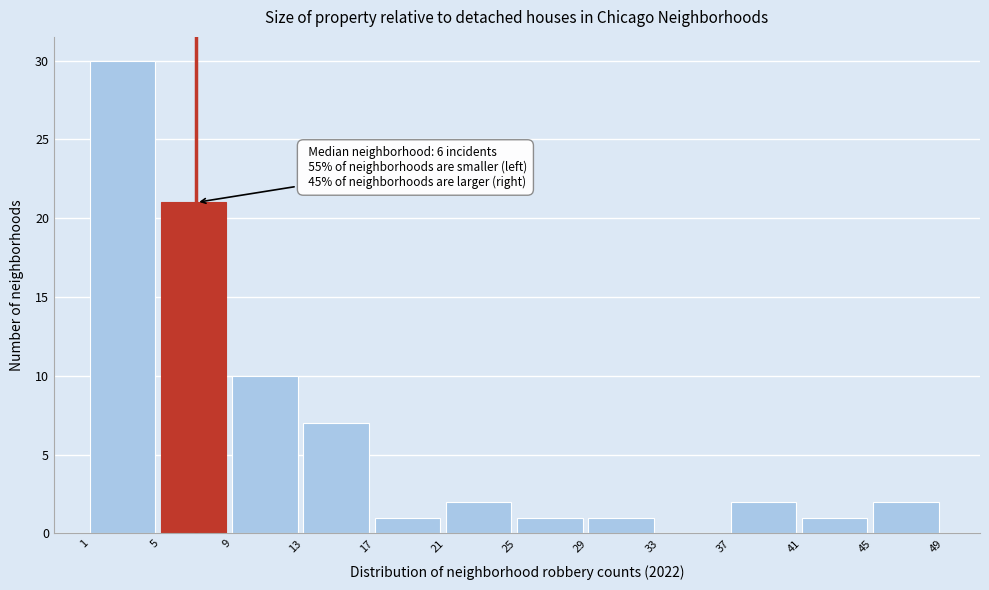

Which range on the x-axis has the tallest bar?

1 to 5